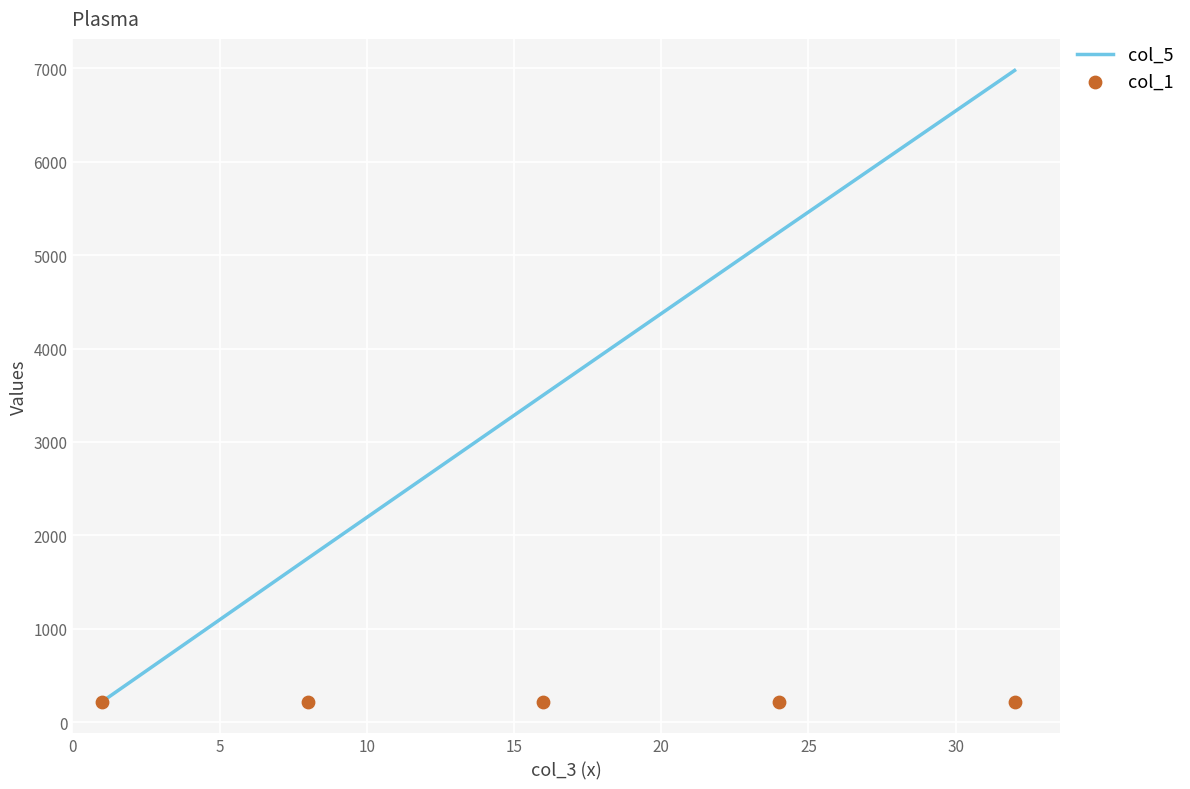

Which series has the largest Y range (max minus min)?

col_5